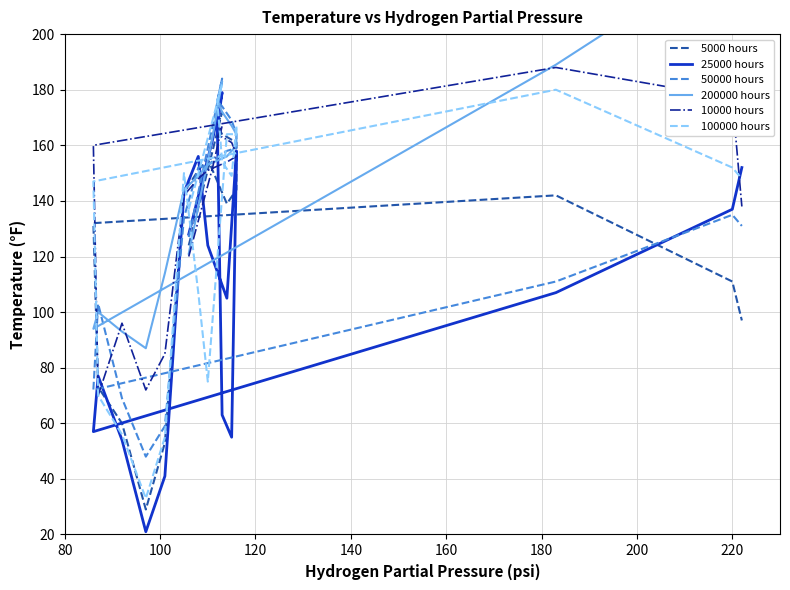

At how many categories does at least one series exceed 196?

2